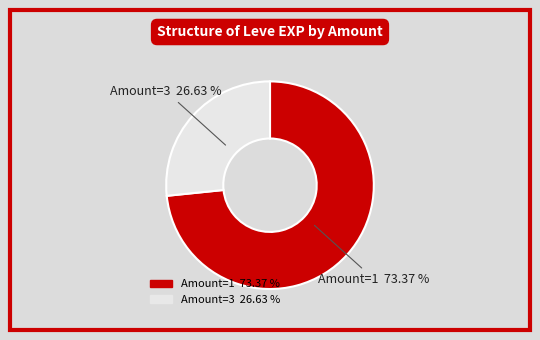

Which slice represents more than half of the pie?

Amount=1